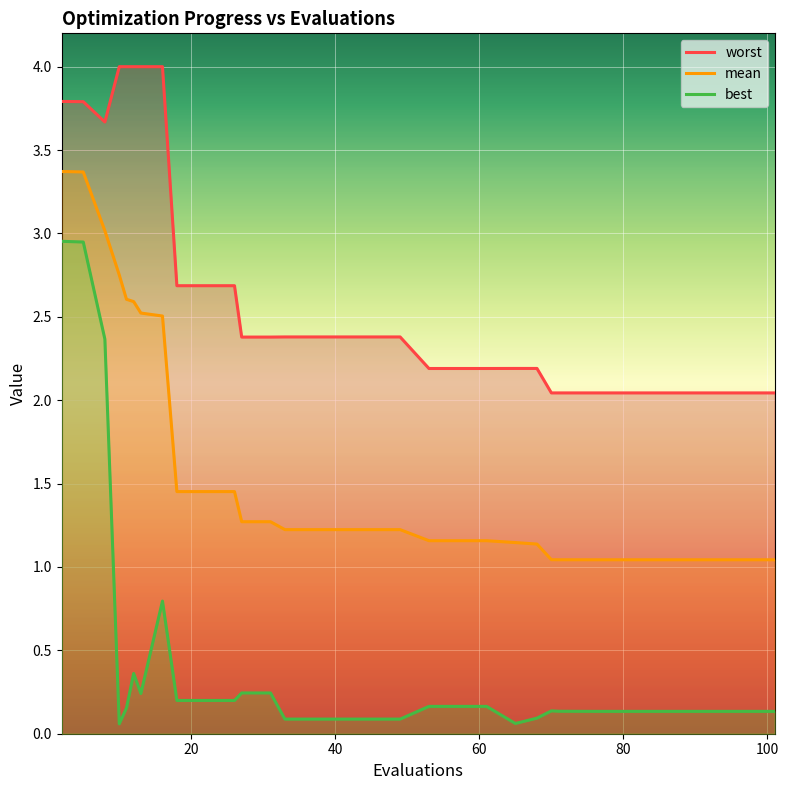

Is the value of worst at 11 greater than the value of mean at 21?

Yes